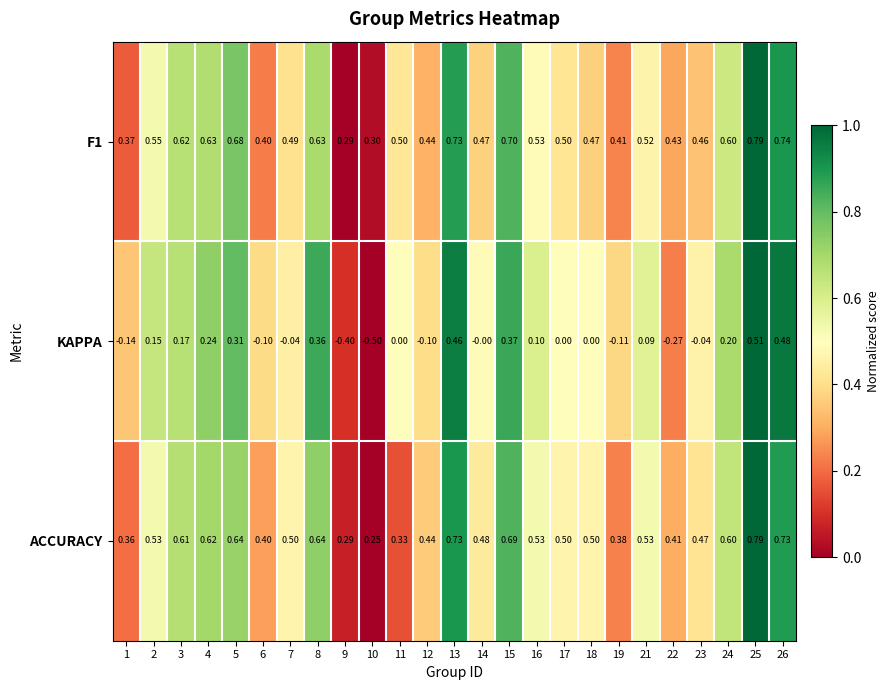

Between 2 and 3, which series saw the biggest shift?

ACCURACY